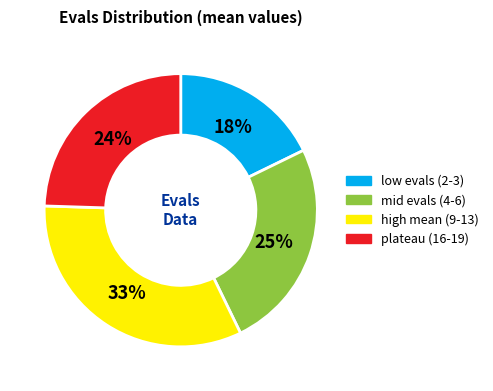

Is there any slice that represents more than half of the pie?

No